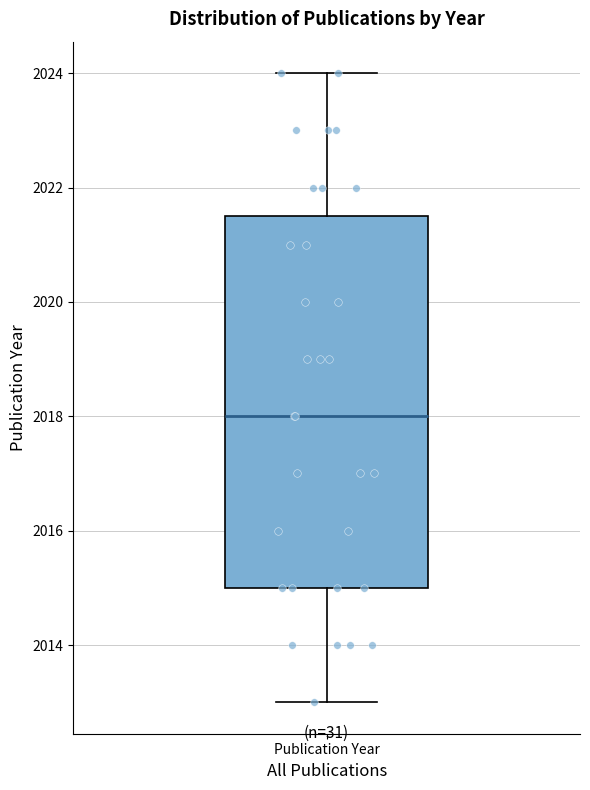

Where does the lower whisker of the box for Publication Year end on the y-axis? The values are not printed on the chart, so give them approximately, as read against the axis.

2013.0